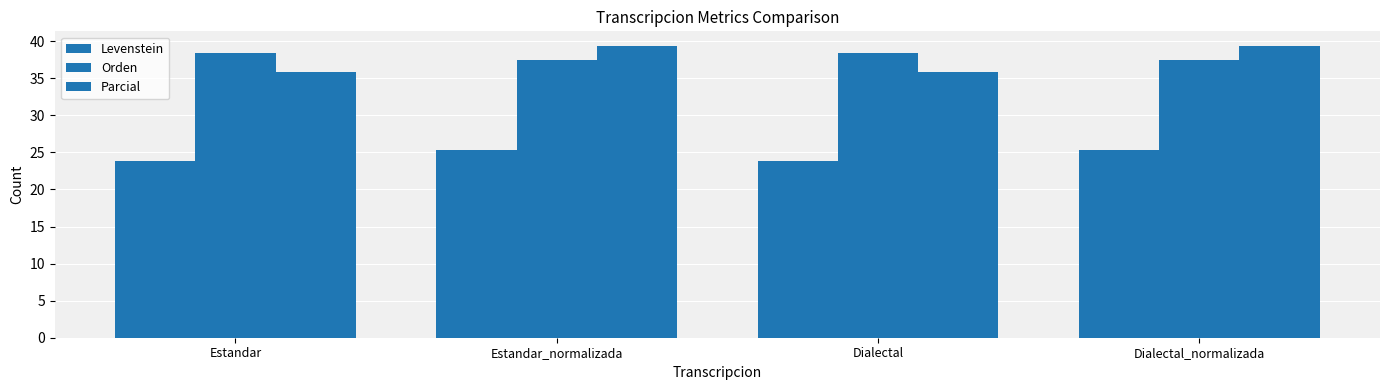

Where is Levenstein nearest to the value 24?

Estandar